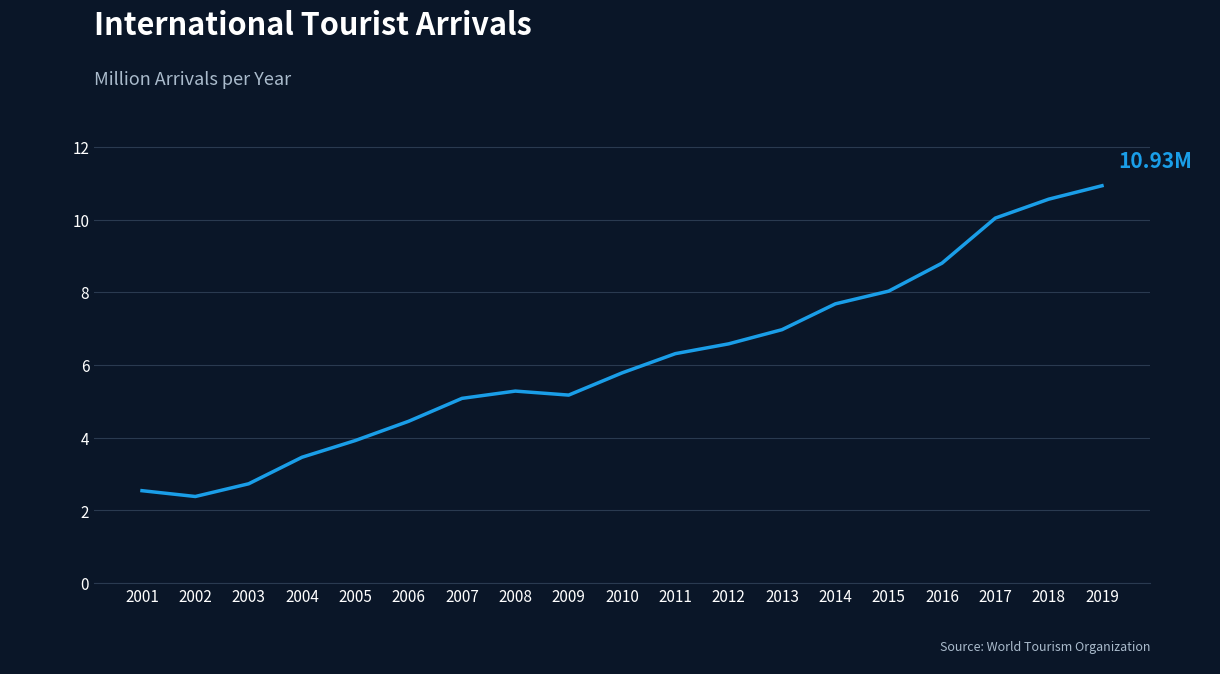

What is the change in value from 2010 to 2011?

+0.5